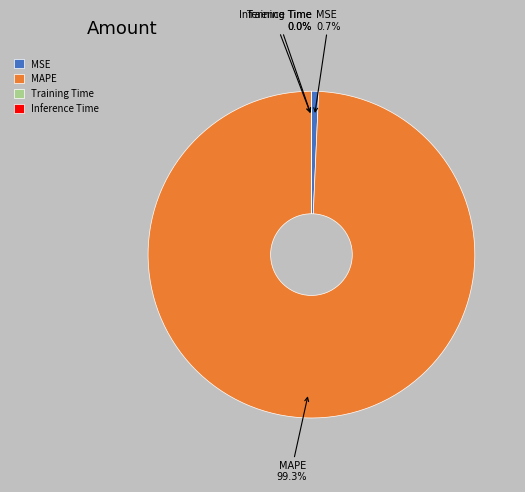

Which slice represents more than half of the pie?

MAPE